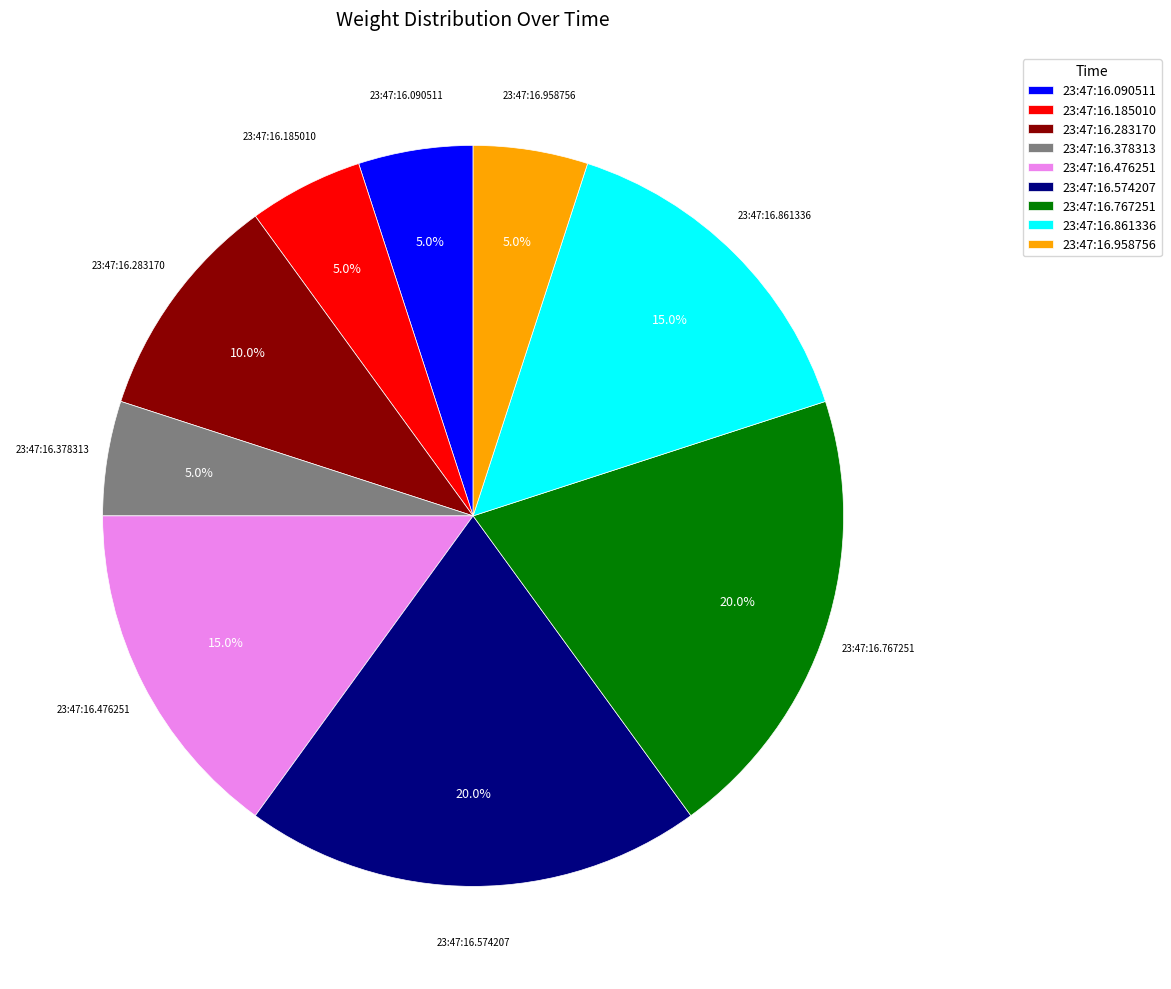

Between 23:47:16.574207 and 23:47:16.090511, which is larger?

23:47:16.574207